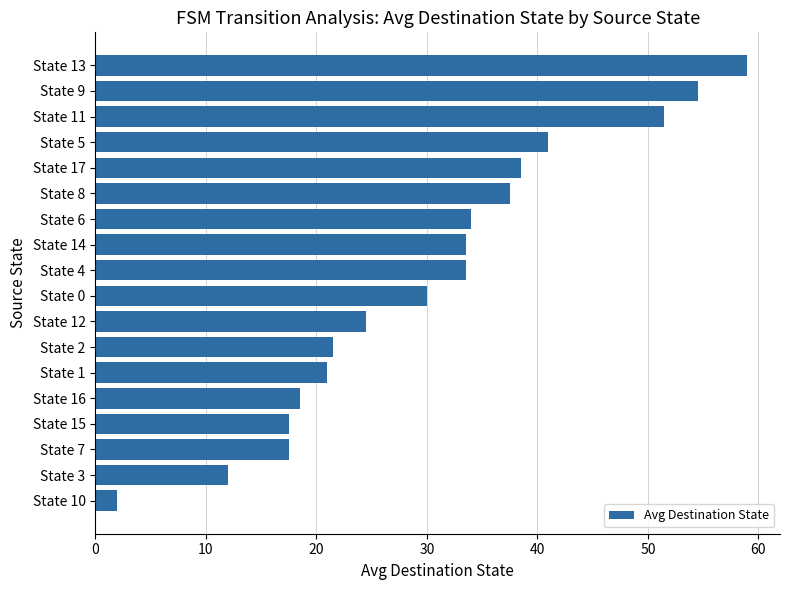

What is the difference between the maximum and minimum values?

57.0